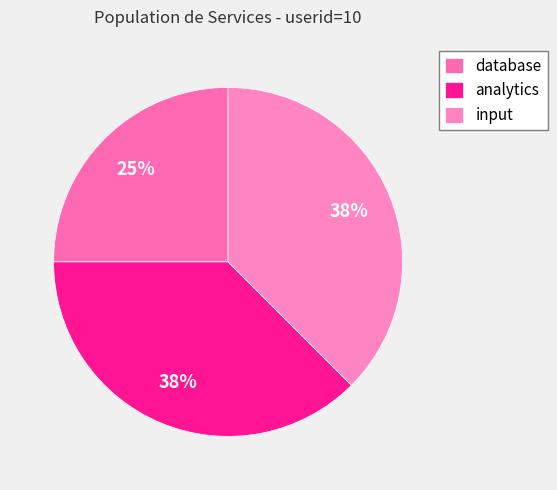

To the nearest percent, what percentage of the pie is input?

38%